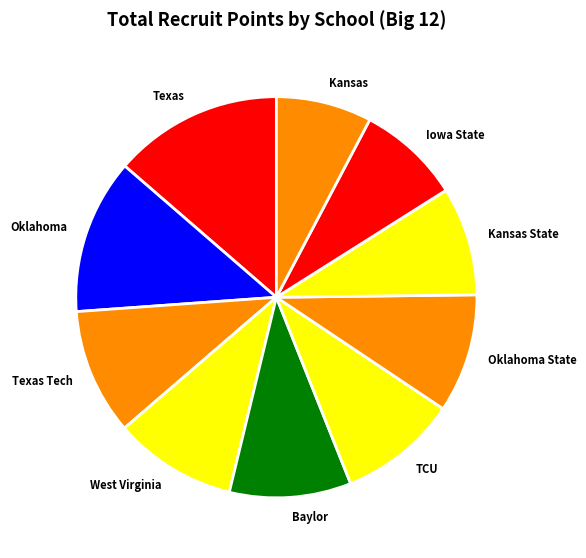

Is it true that West Virginia is 10% of the pie?

True